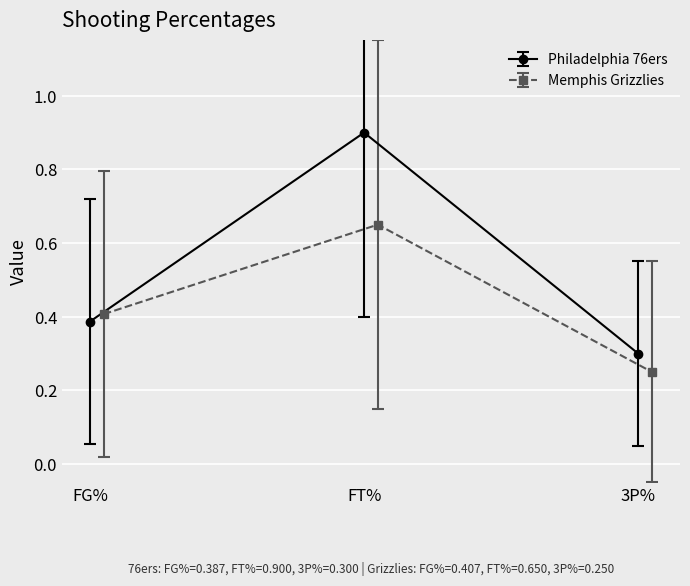

At which label does Philadelphia 76ers reach its minimum?

3P%